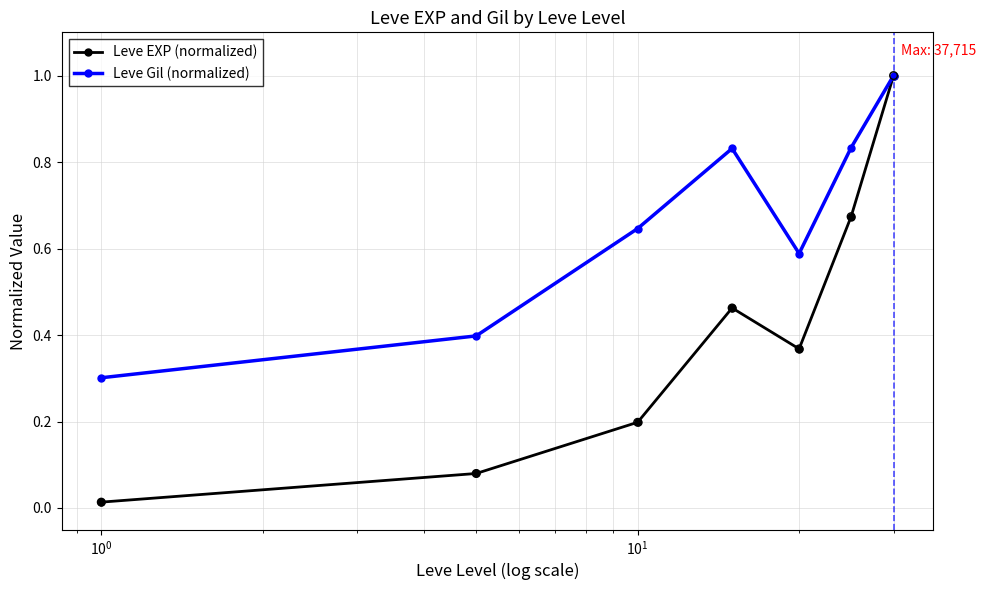

At how many categories does at least one series exceed 0?

7